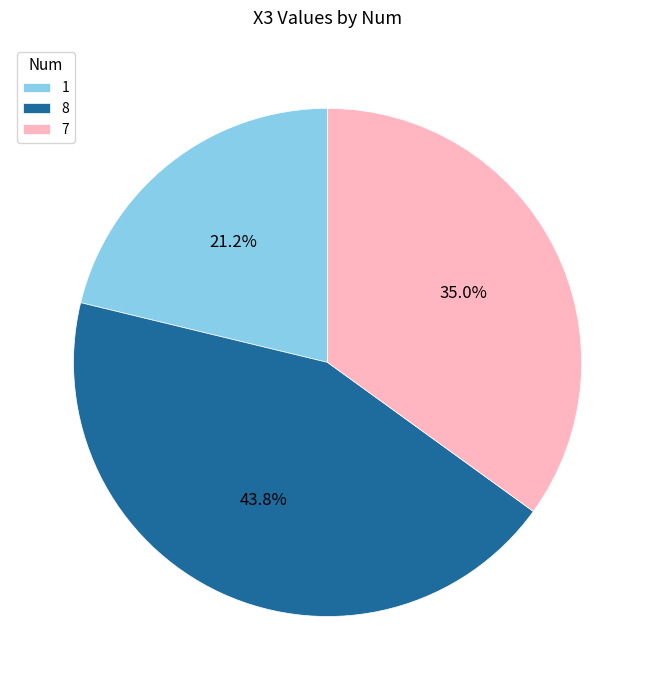

Which category has the biggest portion of the pie?

8